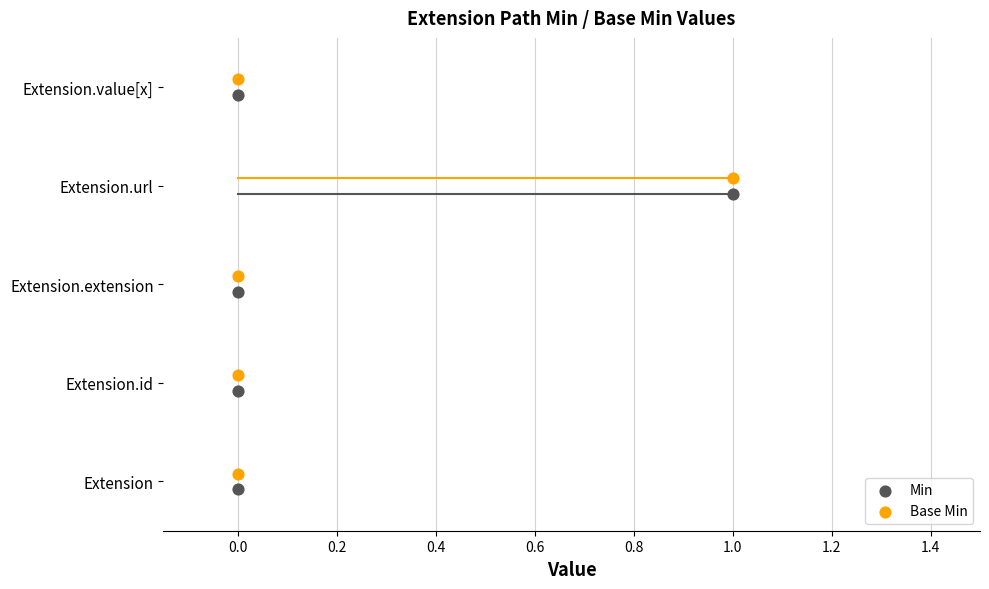

Which series reaches the minimum Y coordinate?

Min